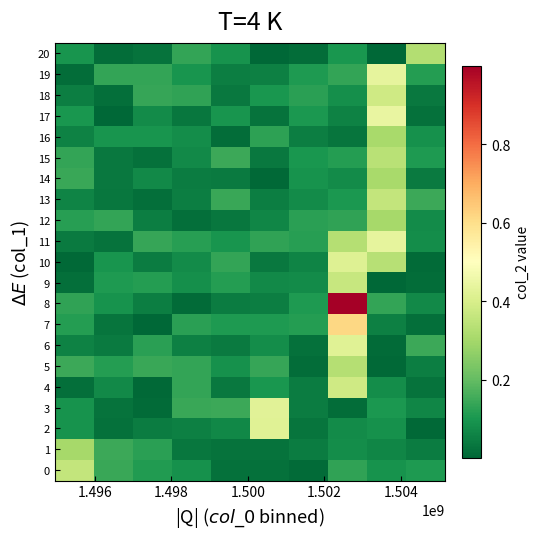

Which series has the largest total across all categories?

8